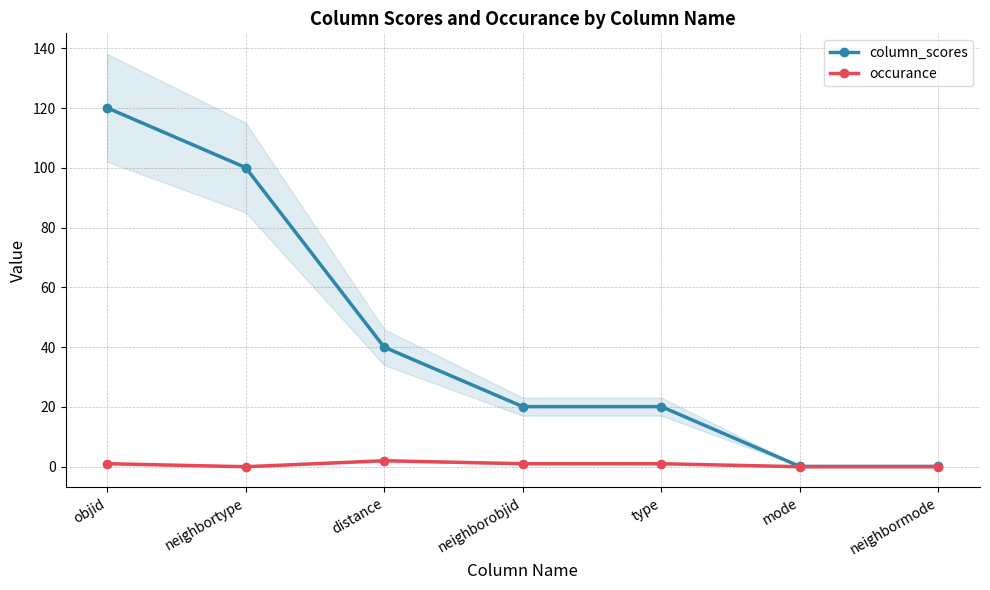

At how many categories does at least one series exceed 63?

2